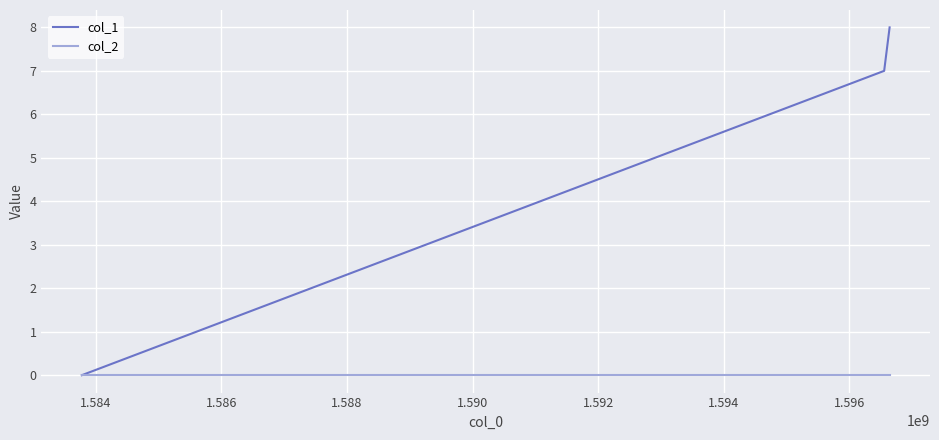

What is the difference between the maximum and second lowest values in the col_1 series?

1